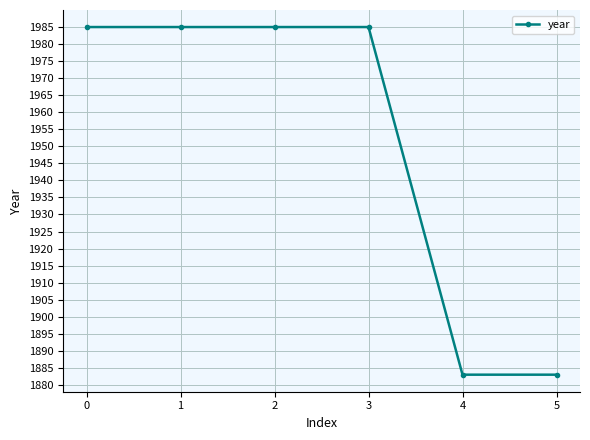

What is the approximate value at 2, to the nearest 5?

1985